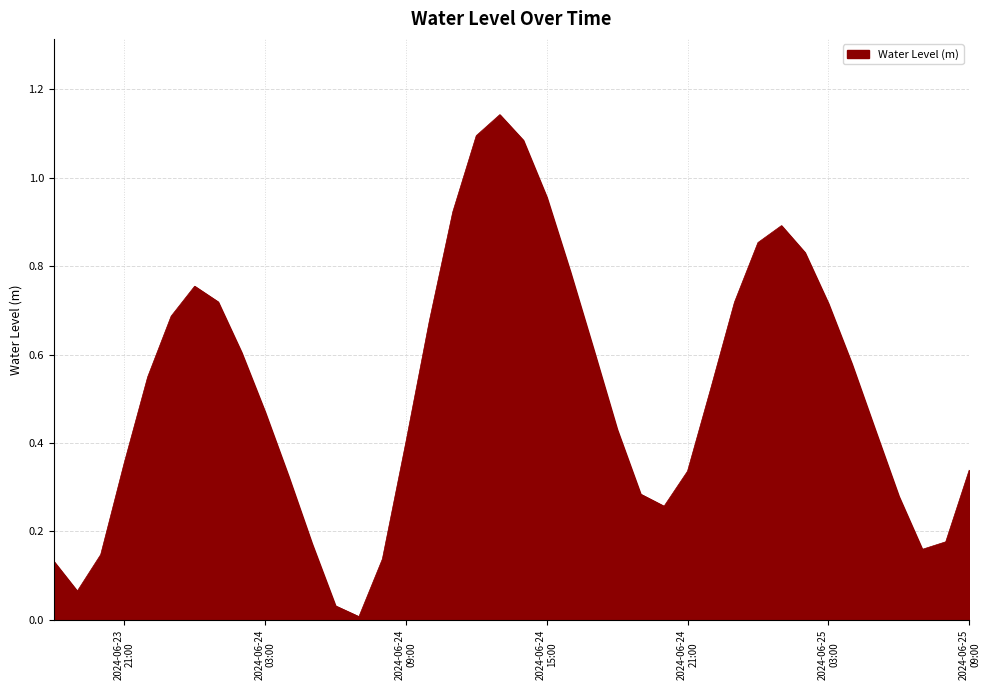

At which category does the chart reach its minimum across all series?

2024-06-24 07:00:00